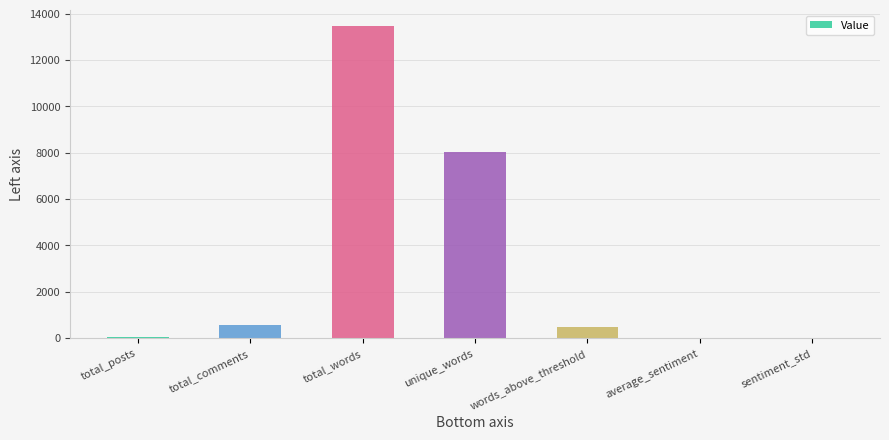

What is the sum of all values?

22575.6